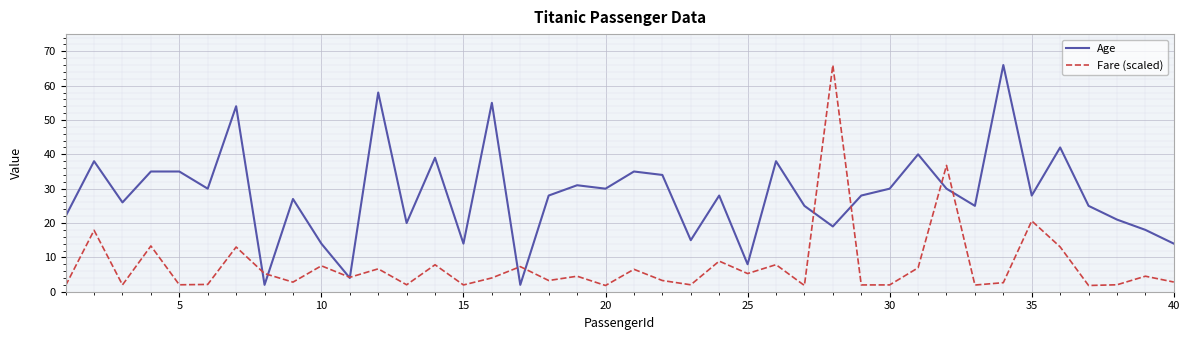

Which series has the largest total across all categories?

Age